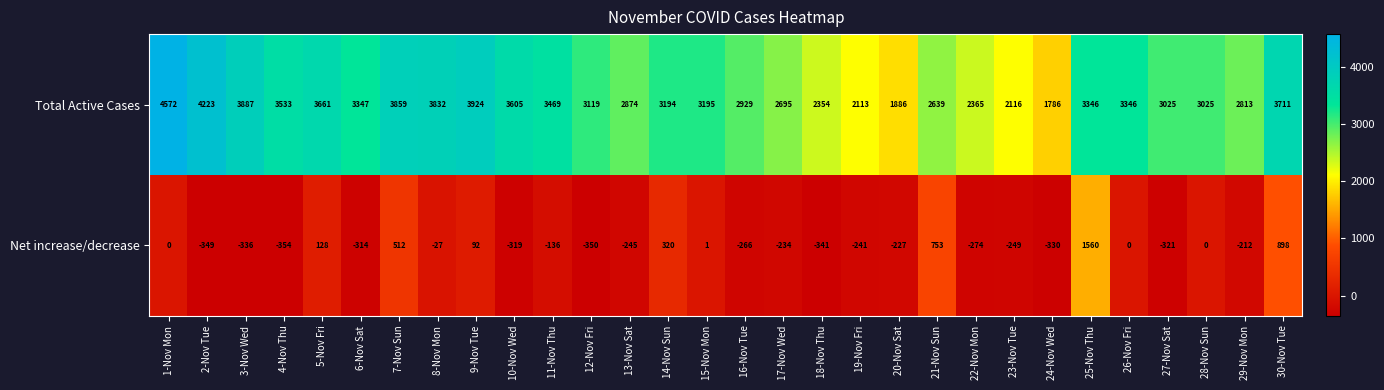

Read the Net increase/decrease value at 29-Nov Mon.

-212